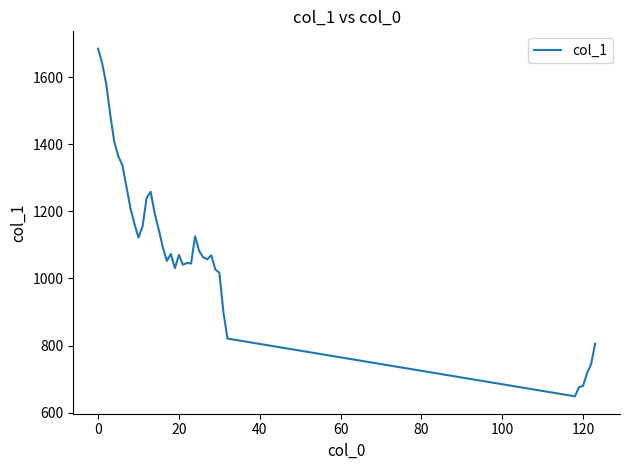

What is the maximum value shown in the chart?

1684.7